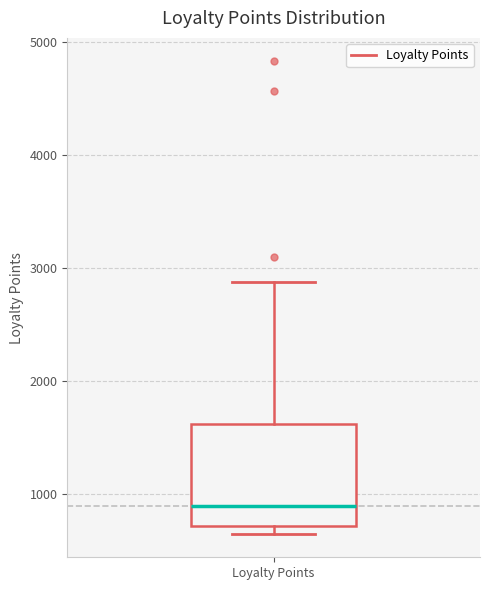

Read this box plot against the y-axis: the position of the median line, the range covered by the box, and the ends of both whiskers. The values are not printed on the chart, so give them approximately, as read against the axis.

median 900, box 700 to 1600, whiskers 600 to 2900